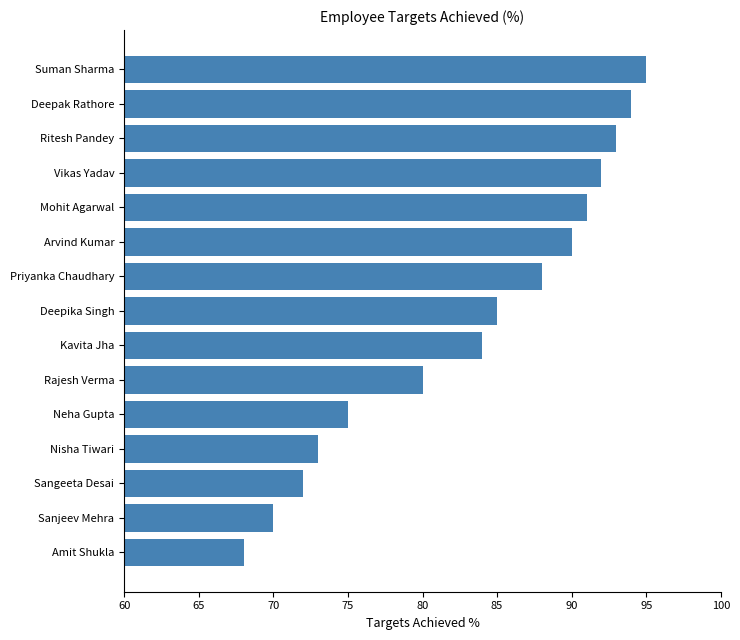

Between Kavita Jha and Sangeeta Desai, which is larger?

Kavita Jha